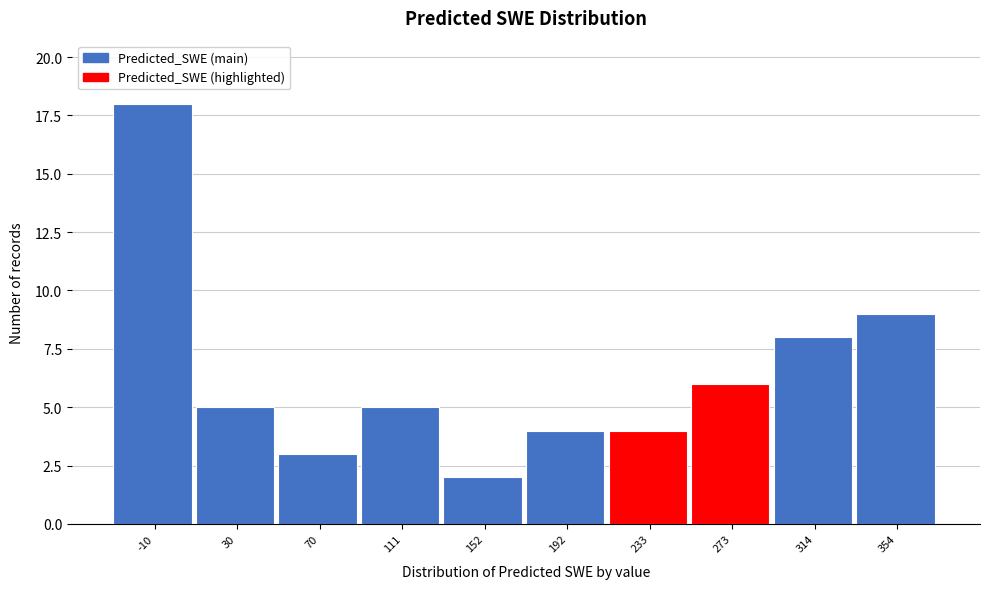

Reading right to left, list all the values displayed in this chart.

354=9	314=8	273=6	233=4	192=4	152=2	111=5	70=3	30=5	-10=18